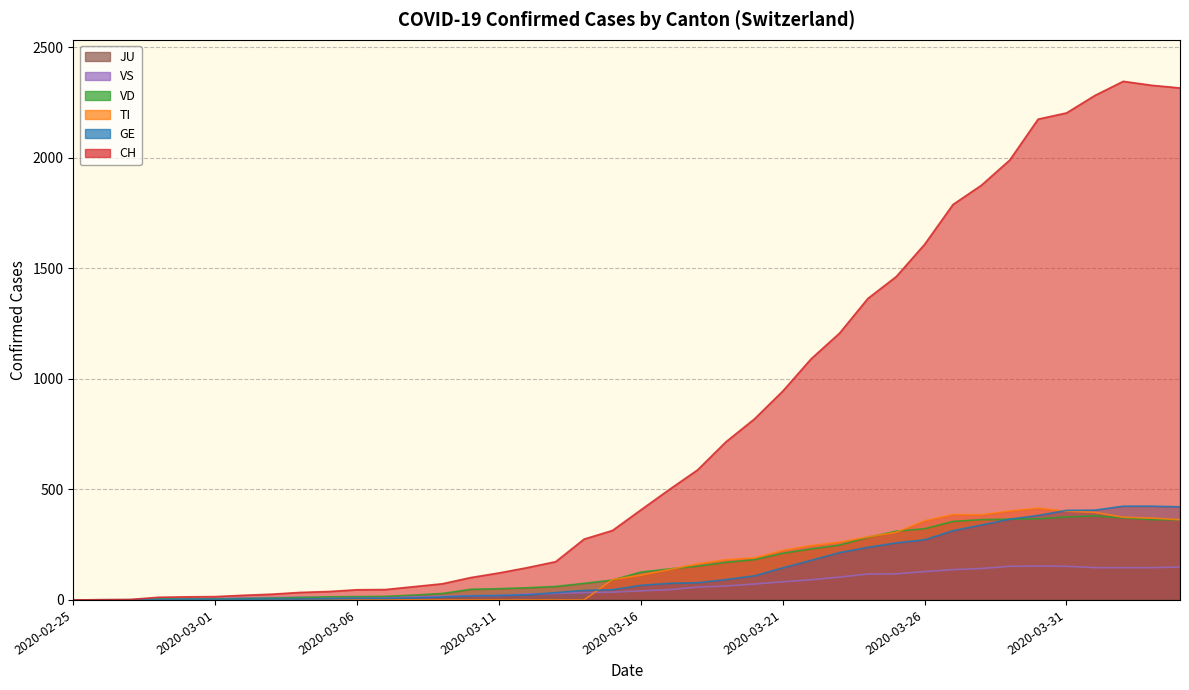

True or false: VD has more than 1 interior local peaks.

False